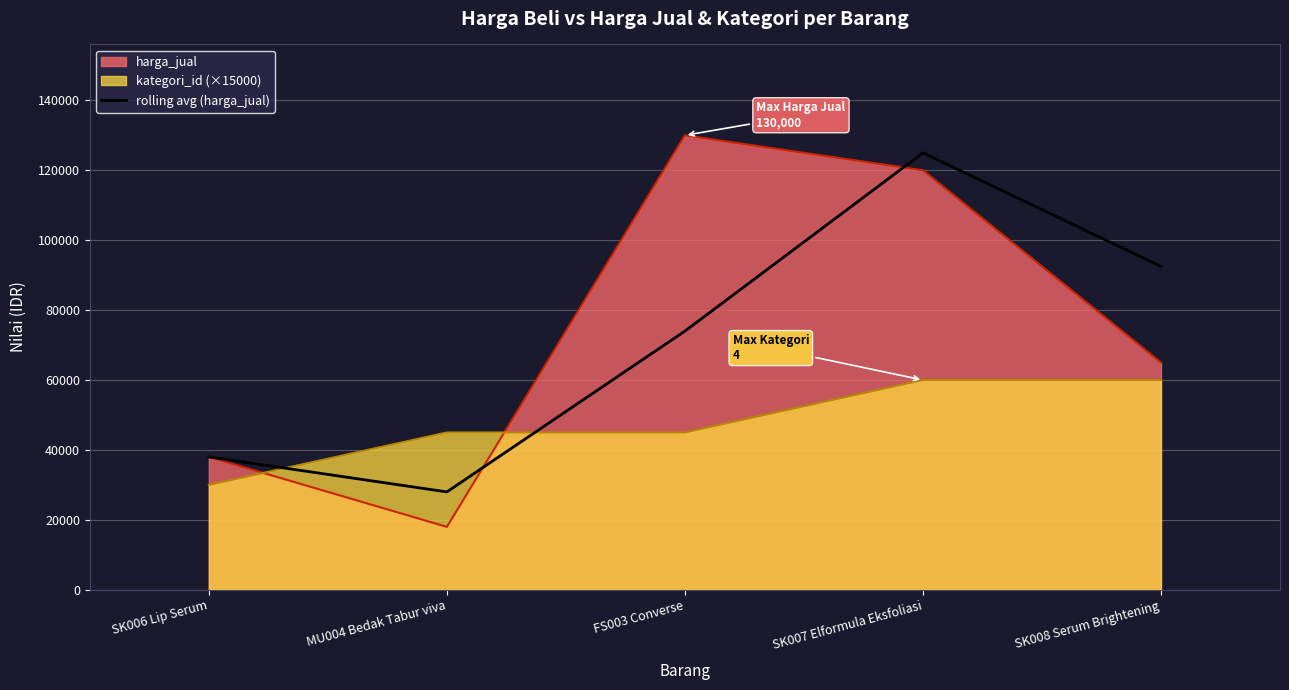

The value of kategori_id (×15000) at SK006 Lip Serum is 45996. True or false?

False